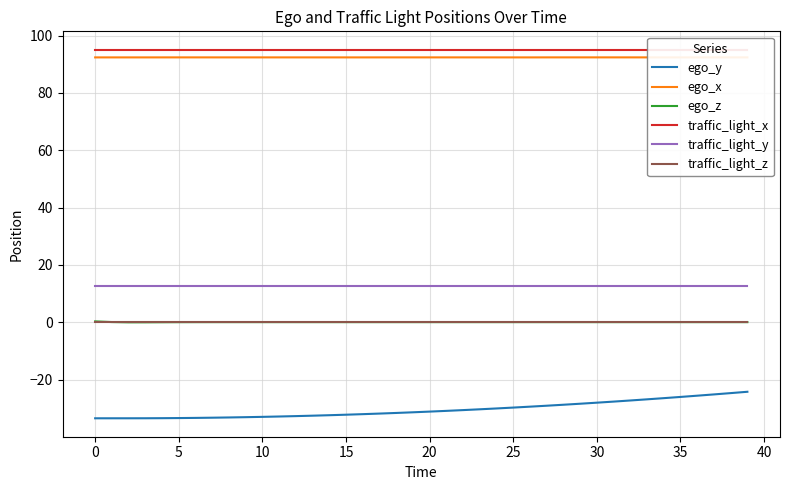

True or false: ego_y has a value of -33.0 at 10.

True